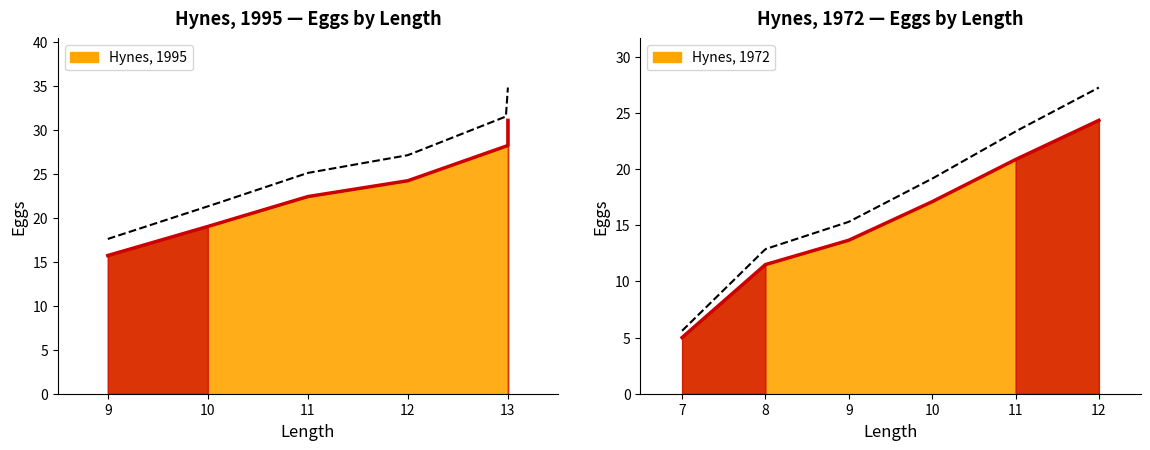

True or false: Hynes, 1995 and Hynes, 1972 intersect in this chart.

False